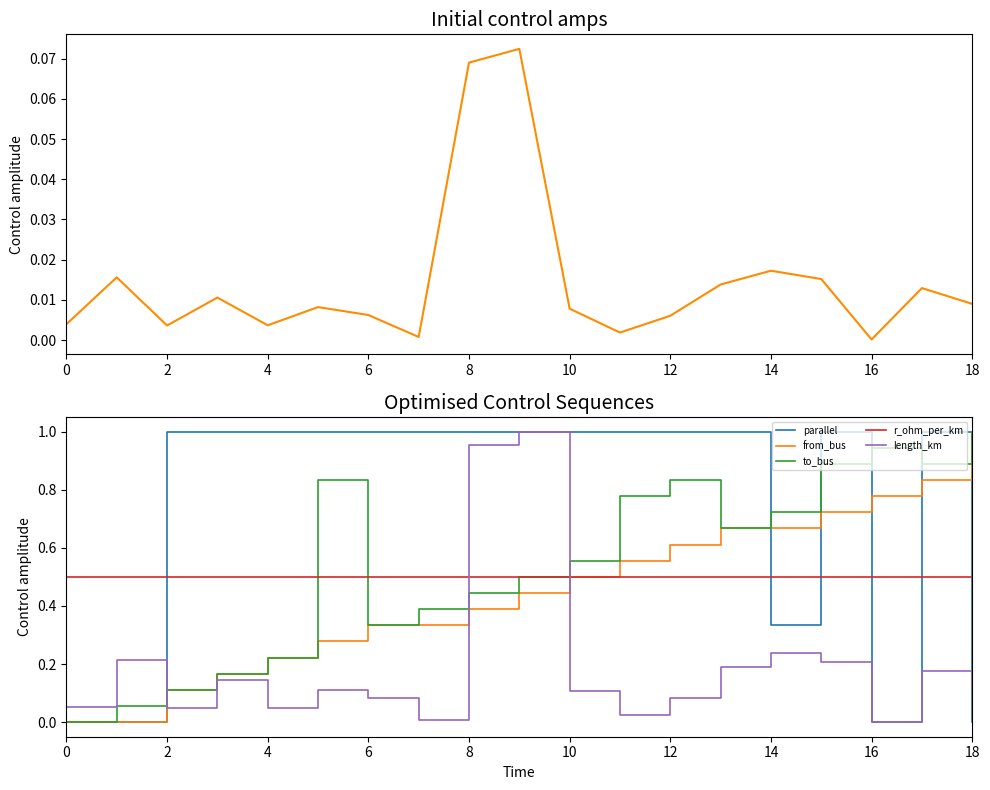

What is the sum of the r_ohm_per_km values at 4 and 14?

1.0